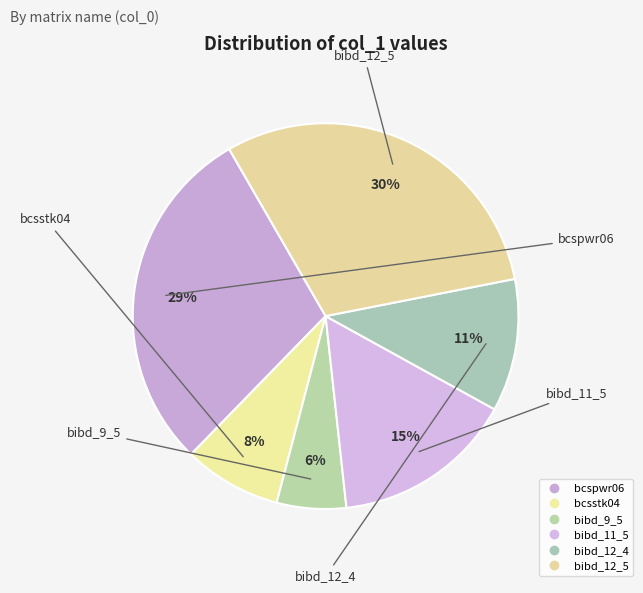

Rank the categories by value from lowest to highest.

bibd_9_5, bcsstk04, bibd_12_4, bibd_11_5, bcspwr06, bibd_12_5